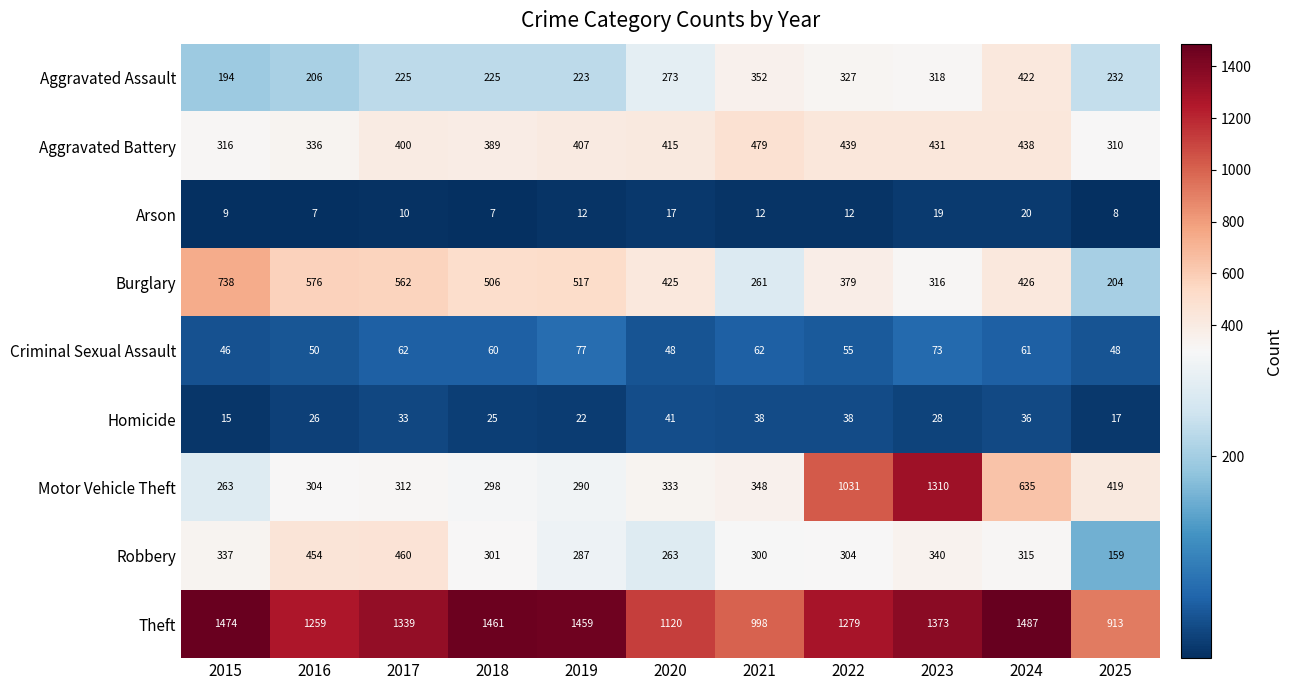

At how many categories does at least one series exceed 743?

11